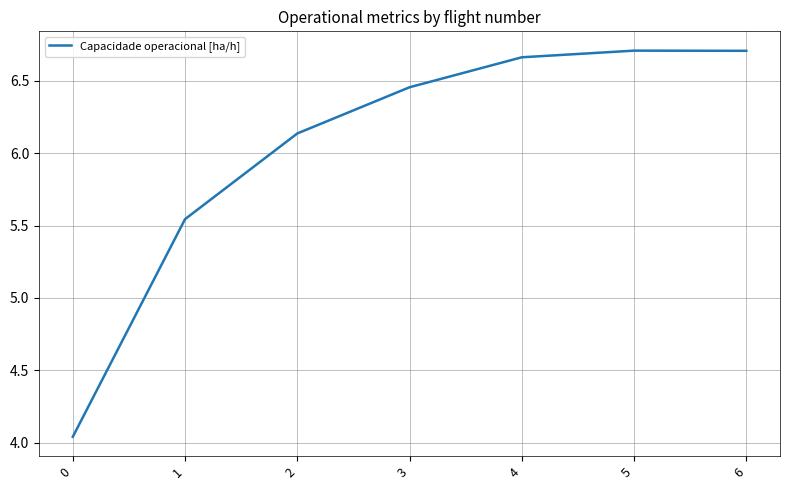

What is the change in value from 1 to 2?

+0.6